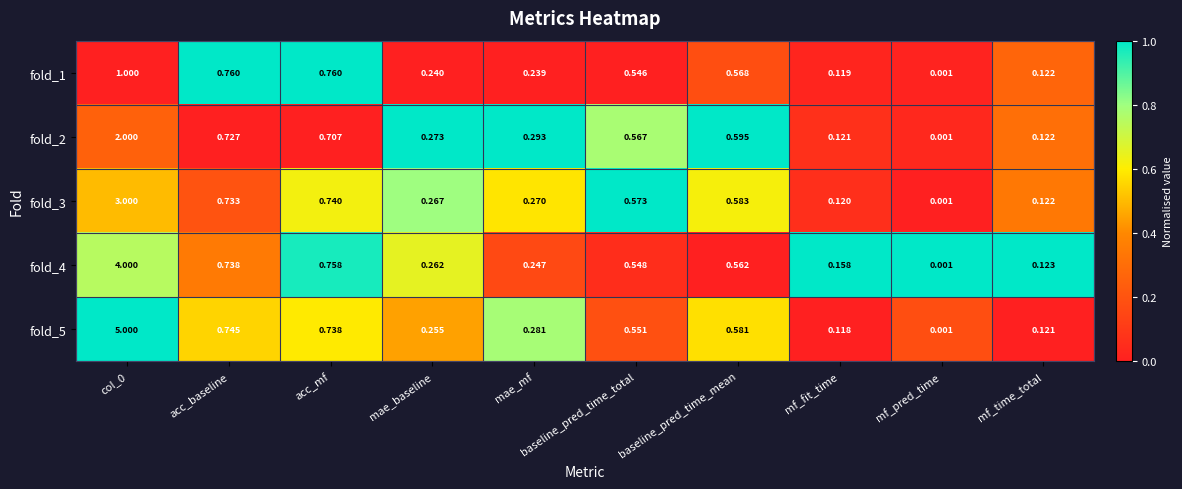

Is the value of fold_2 at mae_mf greater than the value of fold_4 at baseline_pred_time_total?

No